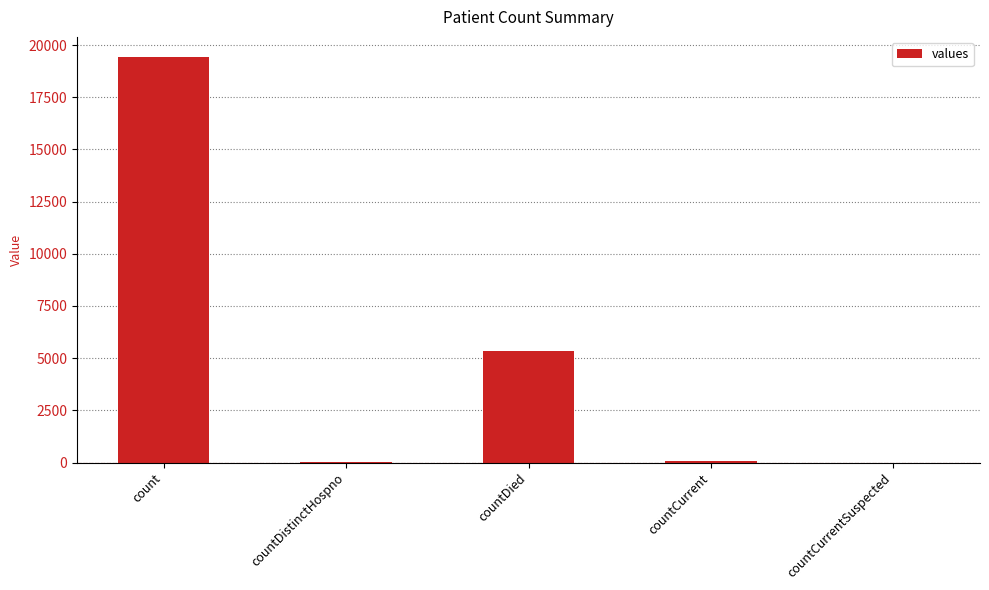

What is the approximate value at countDied?

5357